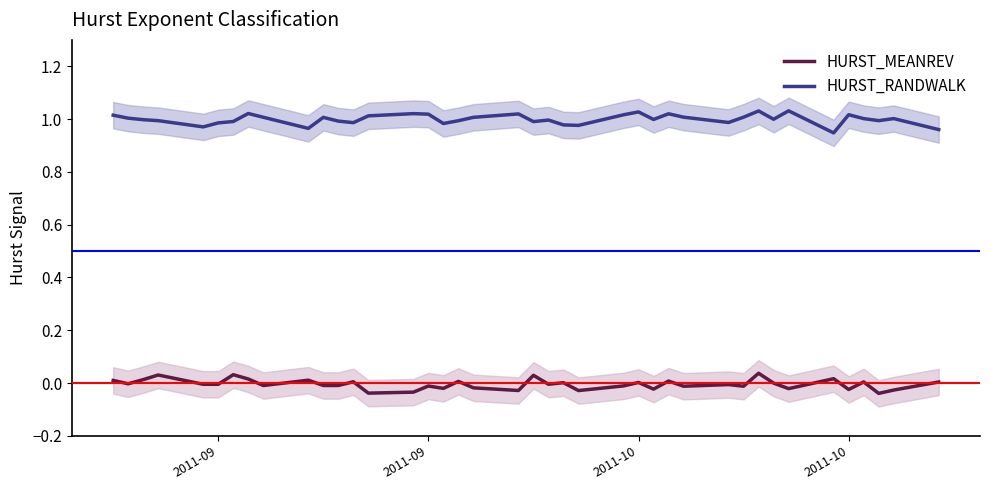

Which series has the widest spread of values?

HURST_RANDWALK